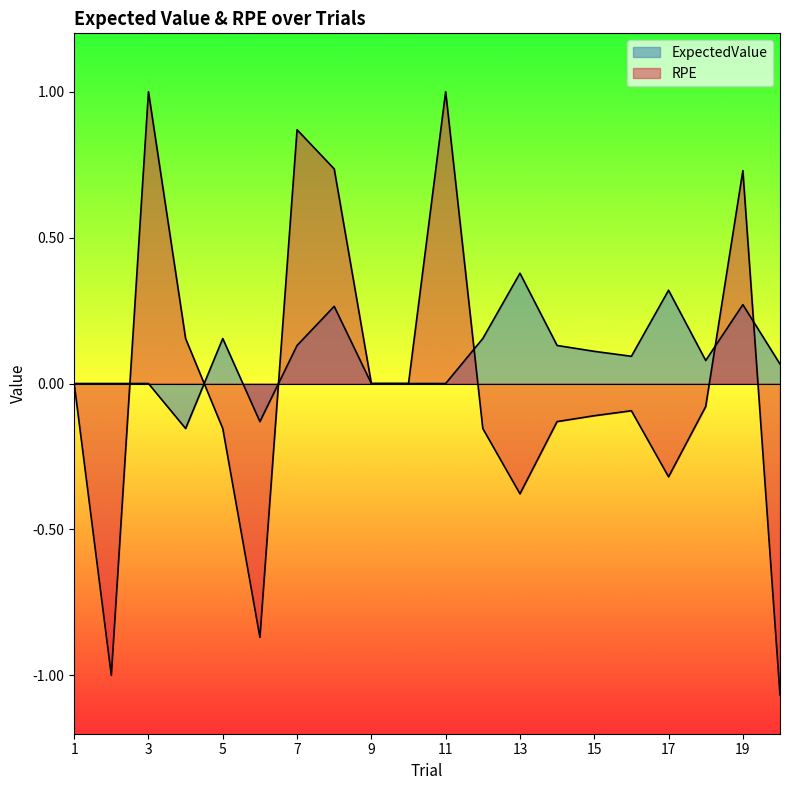

How many values in the ExpectedValue series exceed 0?

12